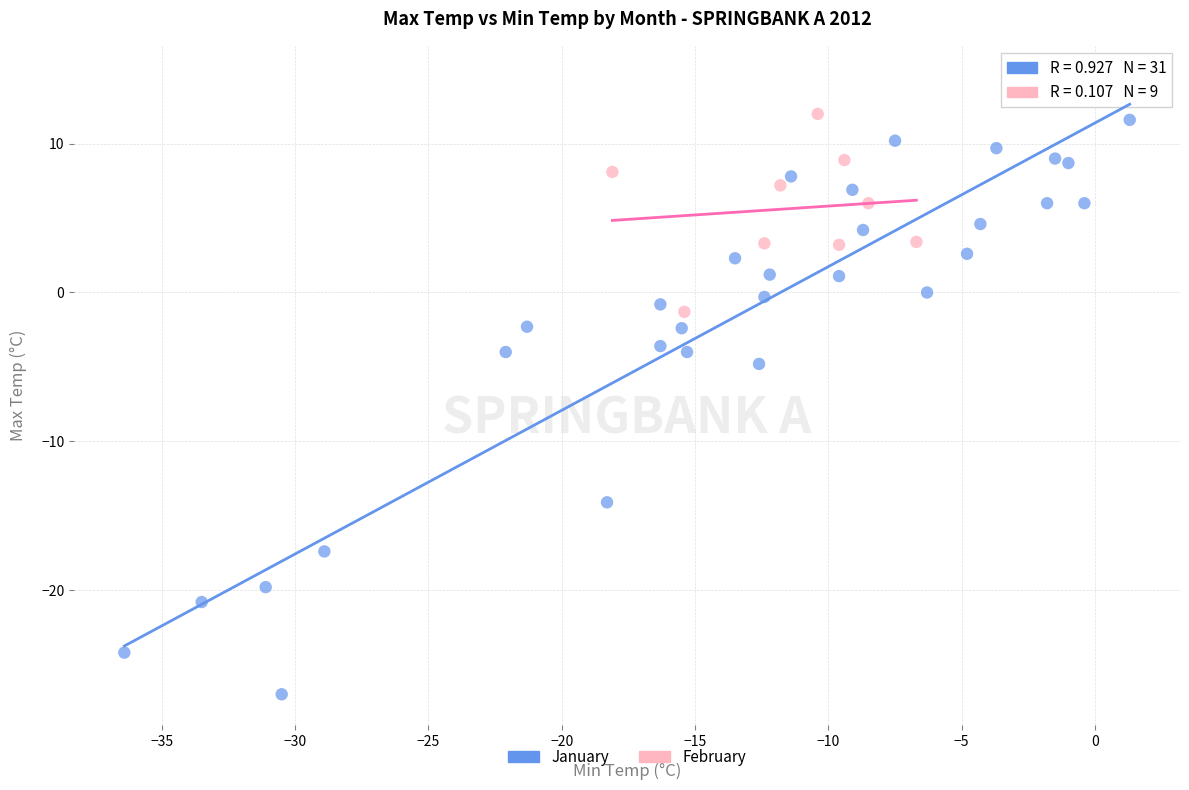

Which series has the widest spread of Y values?

January